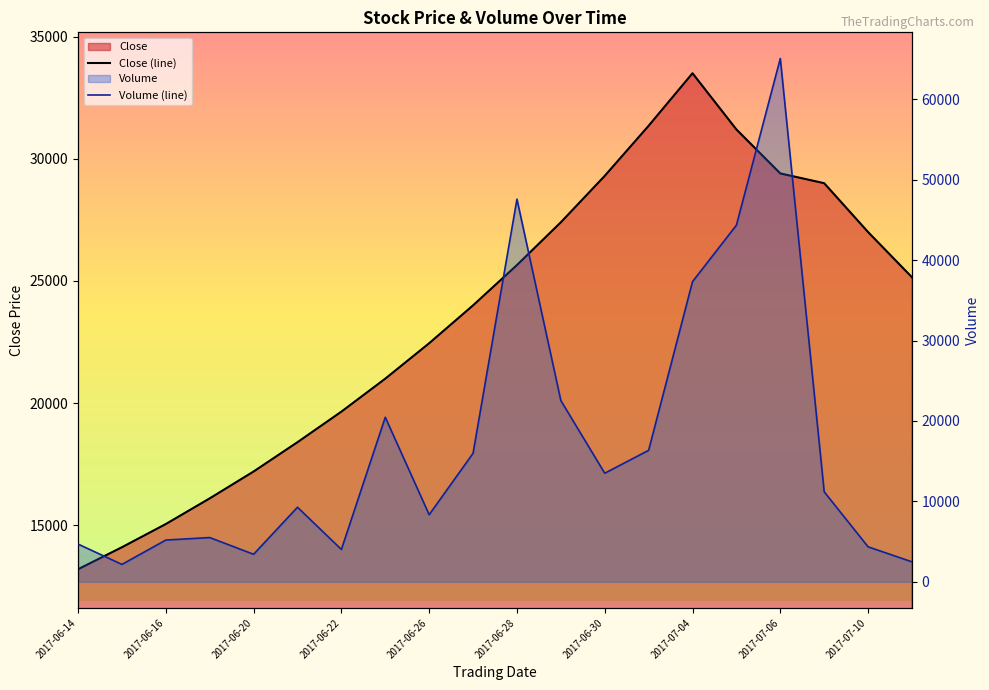

How many intersections are there between Volume (line) and Close (line)?

4